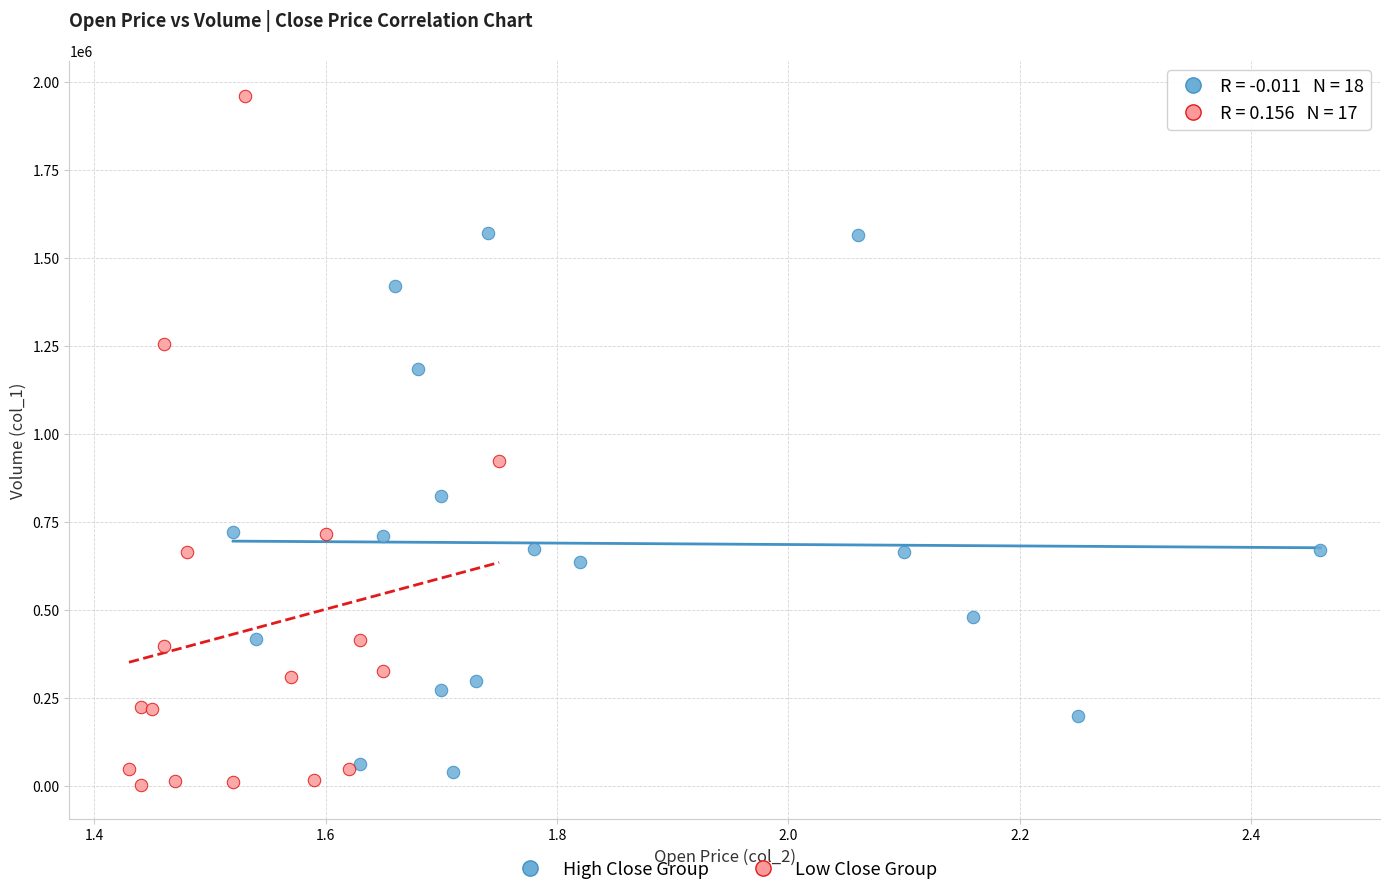

Which series has the largest Y range (max minus min)?

Low Close Group